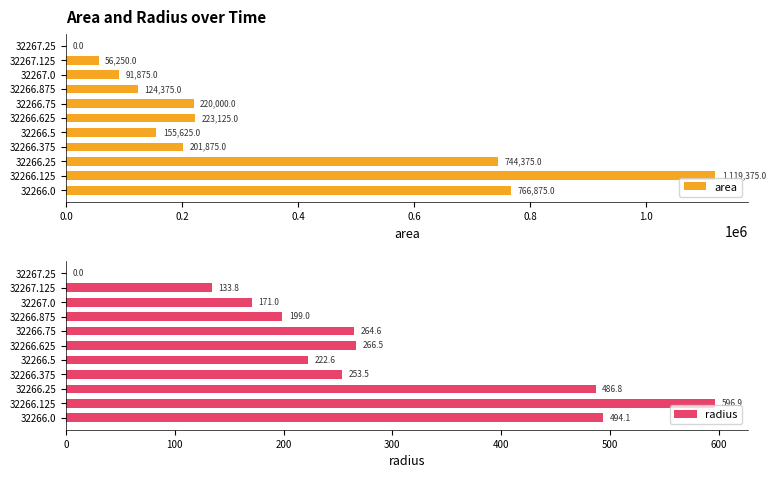

Are the bars grouped side by side (vs. stacked)?

Yes